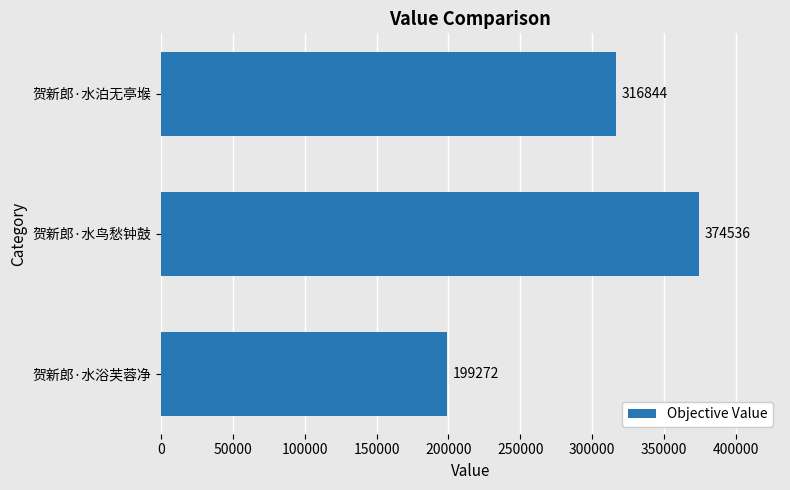

Is it true that the value at 贺新郎·水浴芙蓉净 is 199272?

True